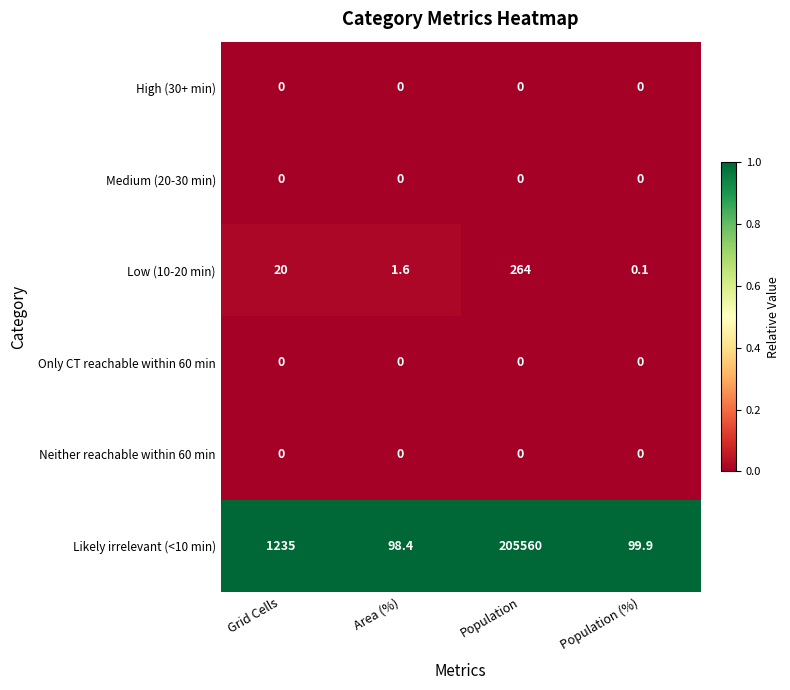

Which category has the highest value across all series?

Population